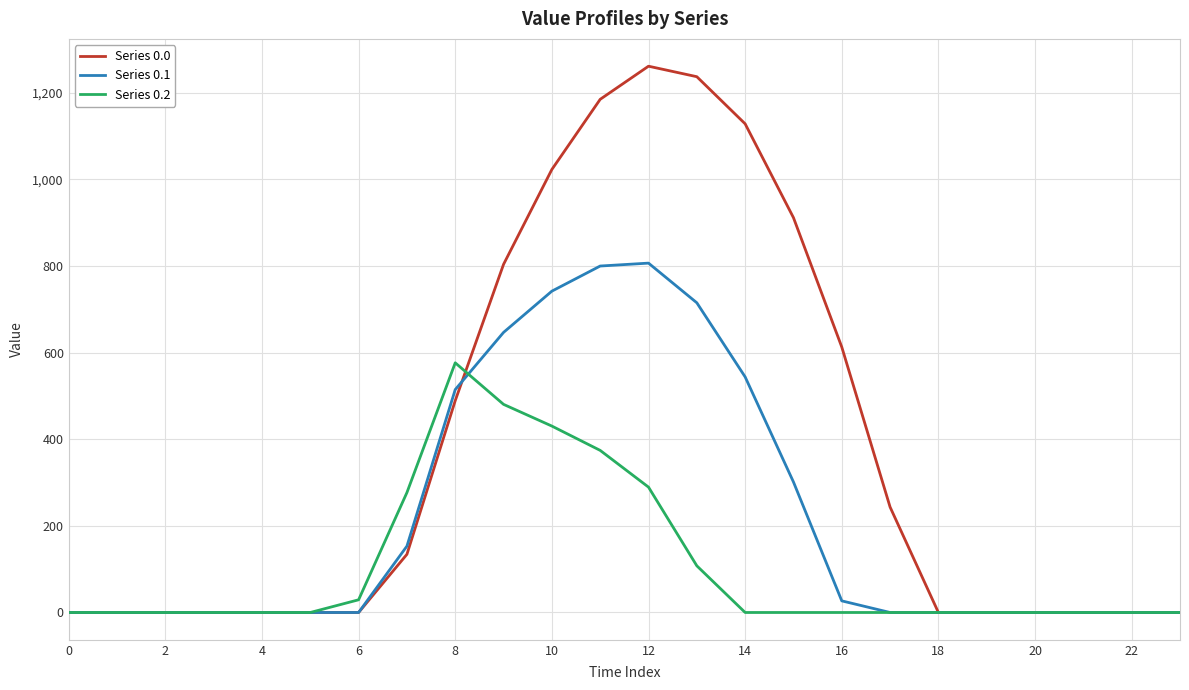

Which series has the largest total across all categories?

Series 0.0